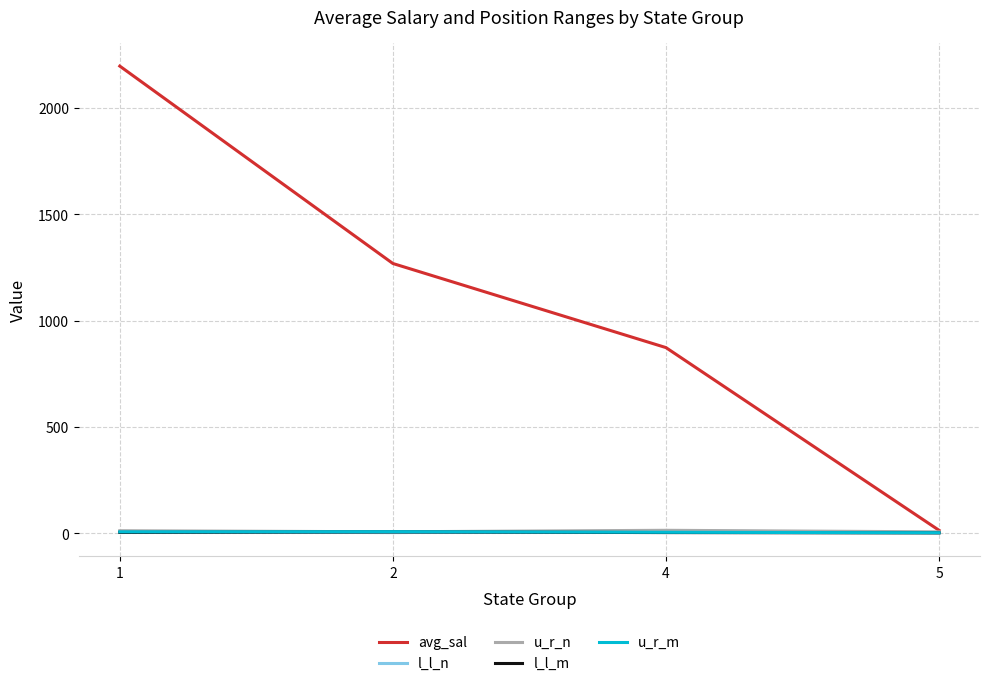

What is the spread (max minus min) of values at 4?

869.7